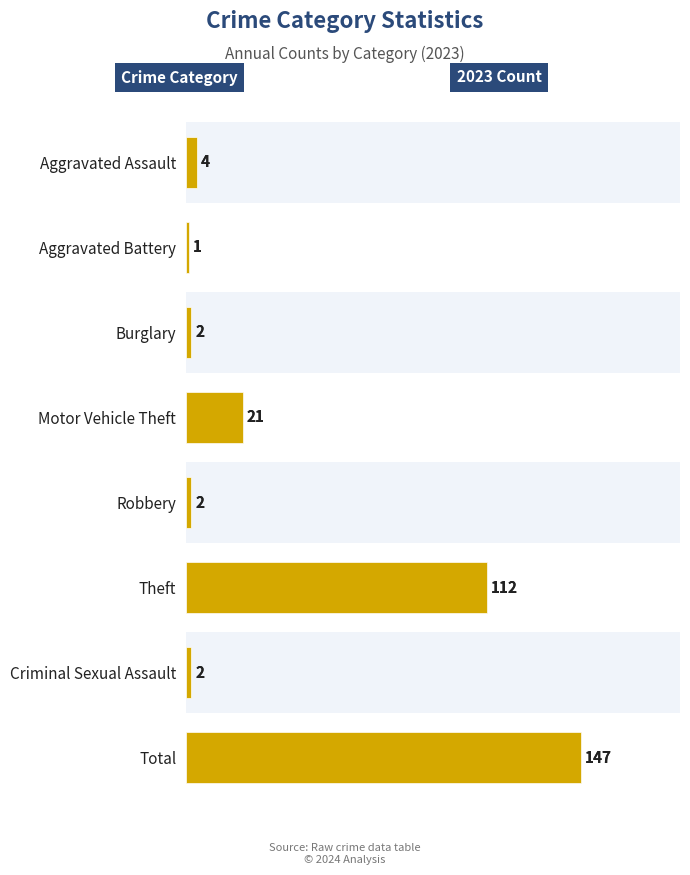

Where is 2023 nearest to the value 74?

Theft